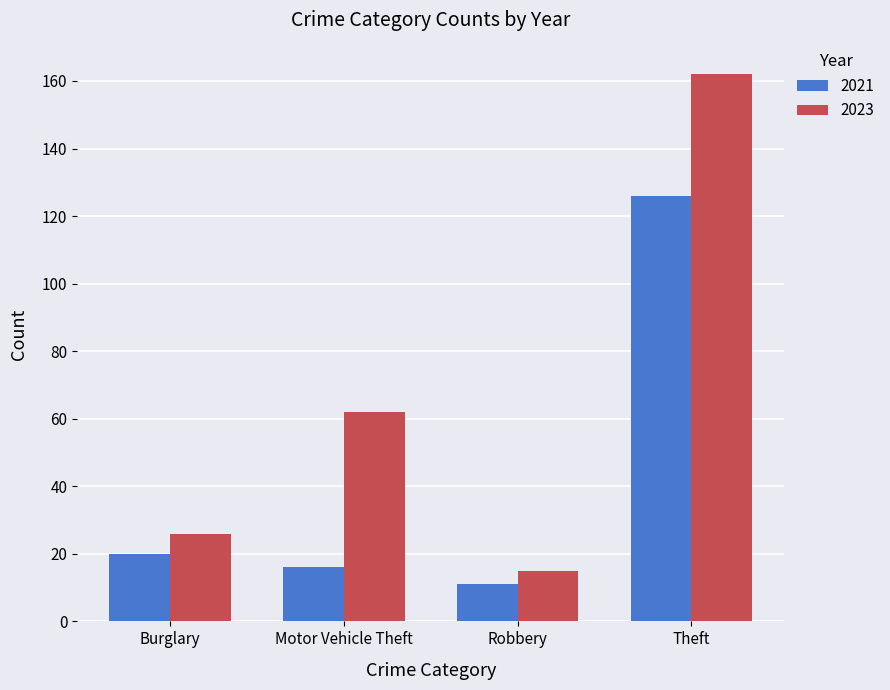

Between Burglary and Motor Vehicle Theft, which series saw the biggest shift?

2023